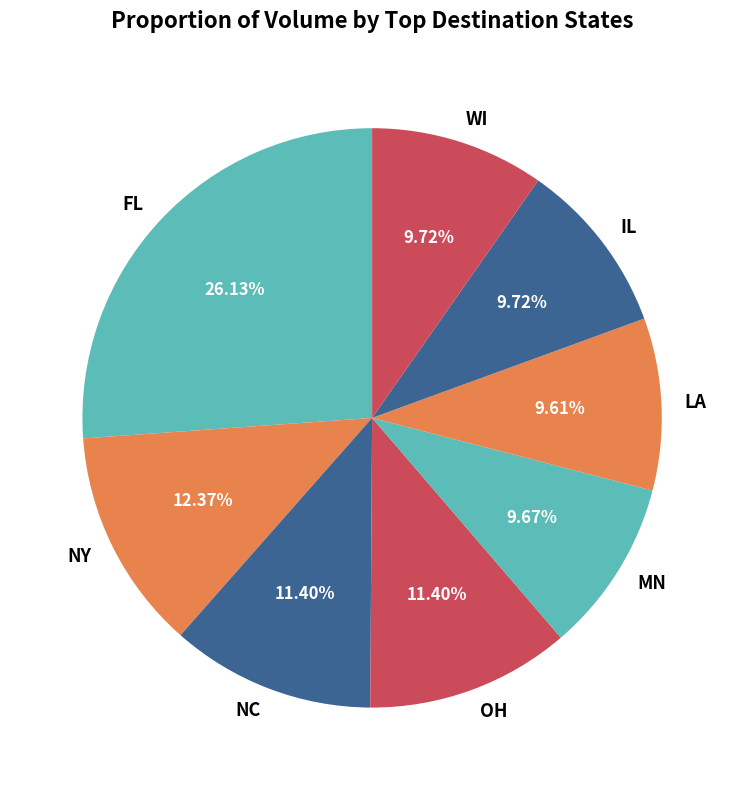

Does any single category account for the majority?

No